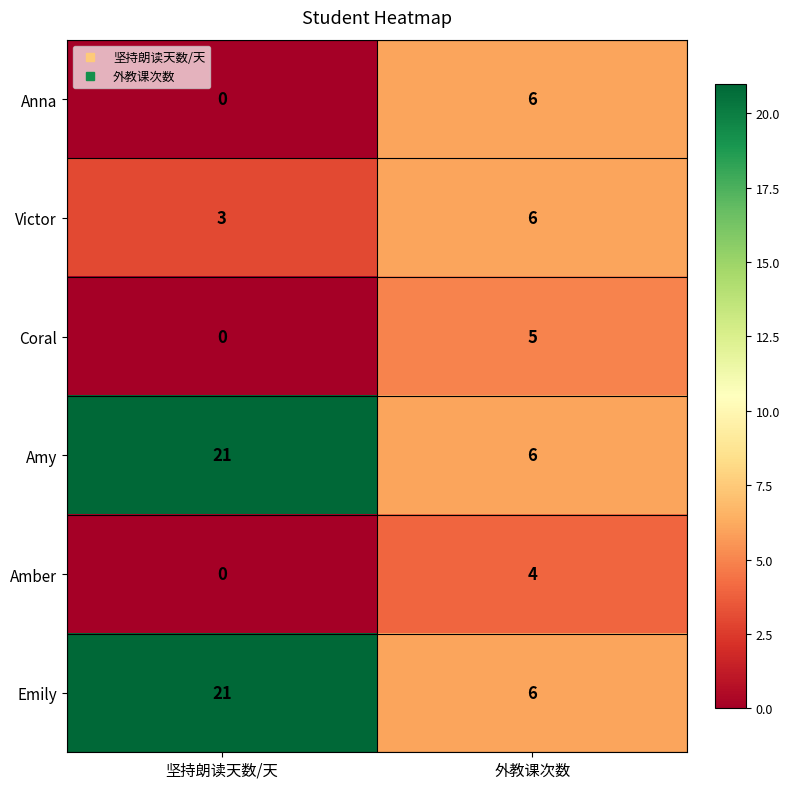

Rank the categories by Amber value from lowest to highest.

坚持朗读天数/天, 外教课次数